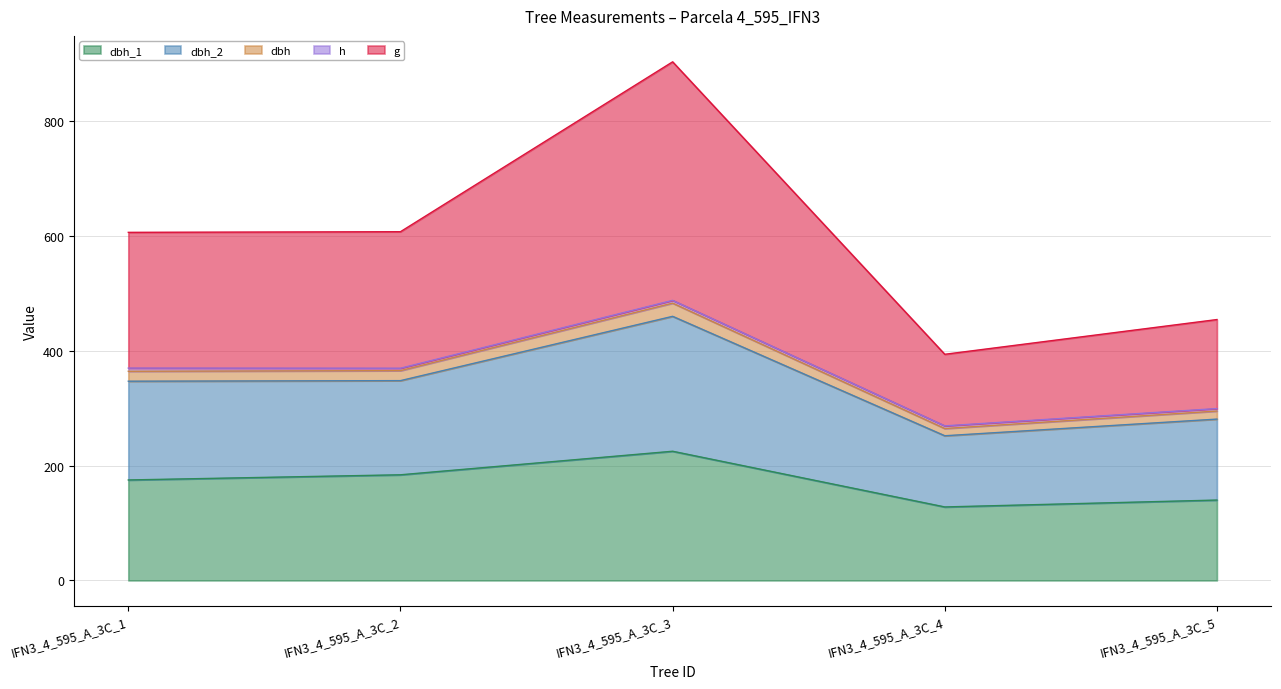

Which label corresponds to the largest value in the chart?

IFN3_4_595_A_3C_3